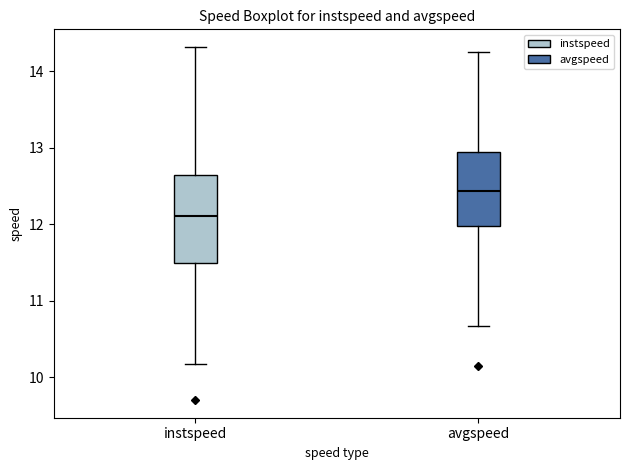

Where is the lower edge of the box for avgspeed on the y-axis? The values are not printed on the chart, so give them approximately, as read against the axis.

12.0